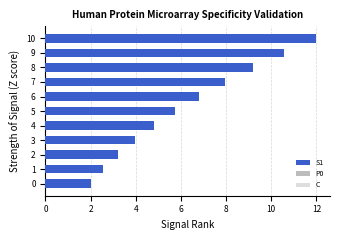

Reading right to left, what are all the values shown in this chart?

S1: 12.0	10.6	9.2	8.0	6.8	5.8	4.8	4.0	3.2	2.5	2.0
P0: 10.6	9.2	8.0	6.8	5.8	4.8	4.0	3.2	2.5	2.0	2.0
C: 0.6	0.6	0.6	0.6	0.6	0.6	0.6	0.6	0.6	0.6	0.6